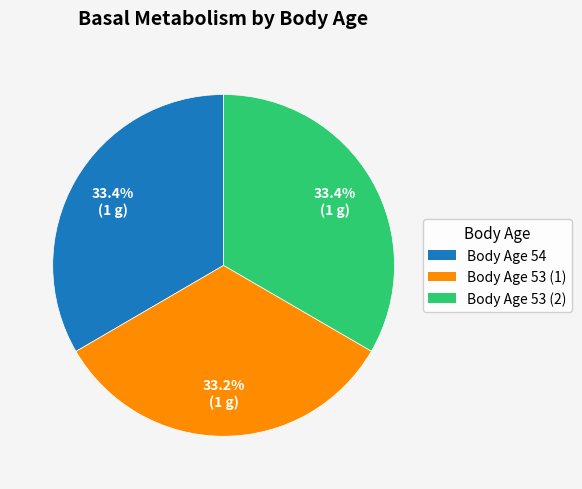

Is there a majority slice in this chart?

No